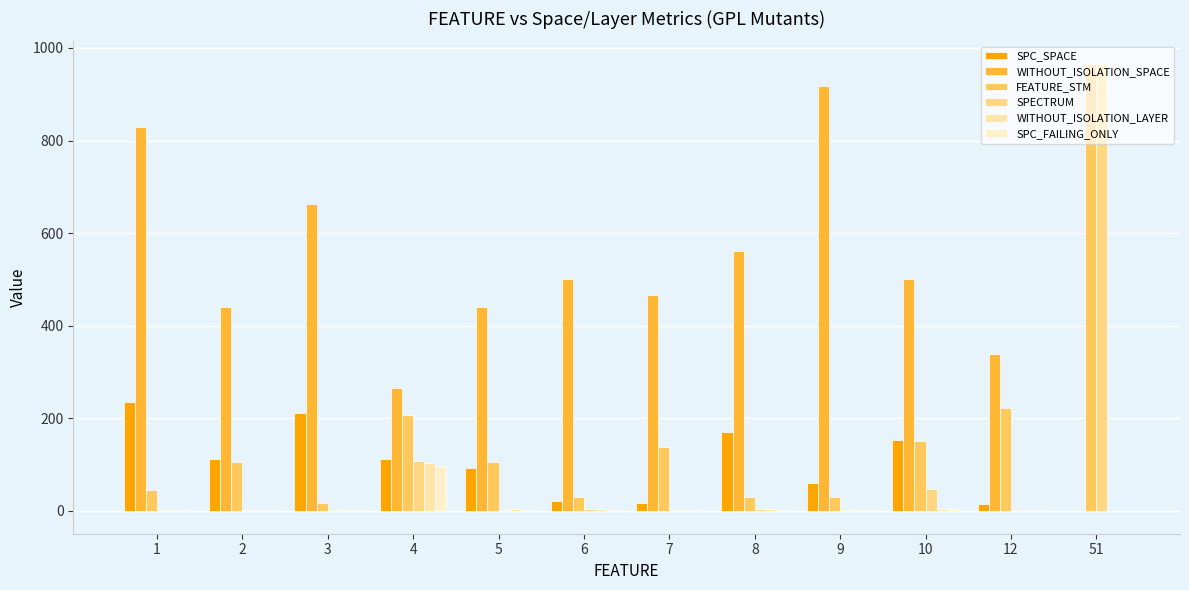

How many categories are shown in the chart?

12